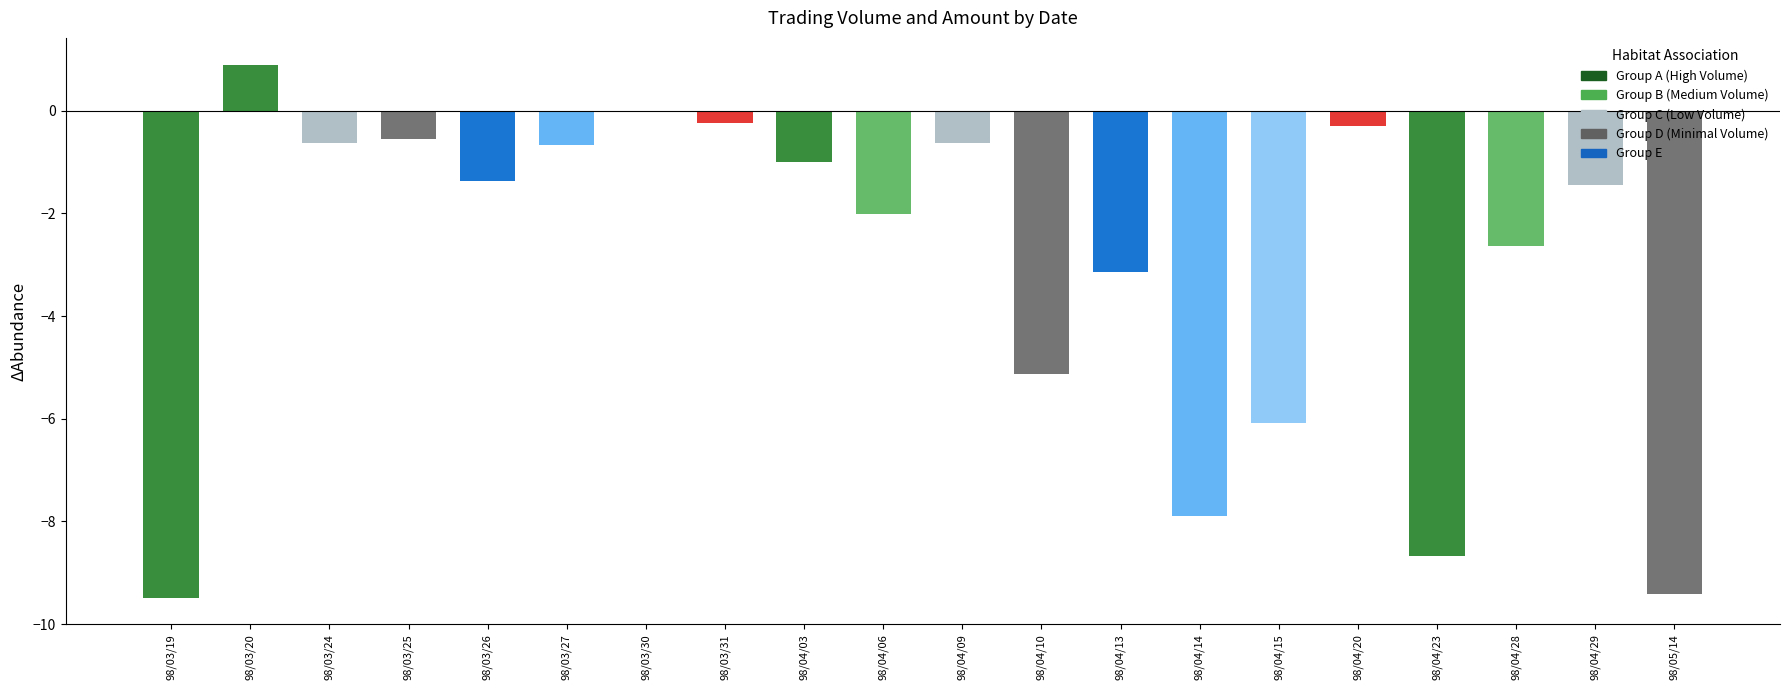

True or false: the data shows -0.3 at 98/04/20.

True